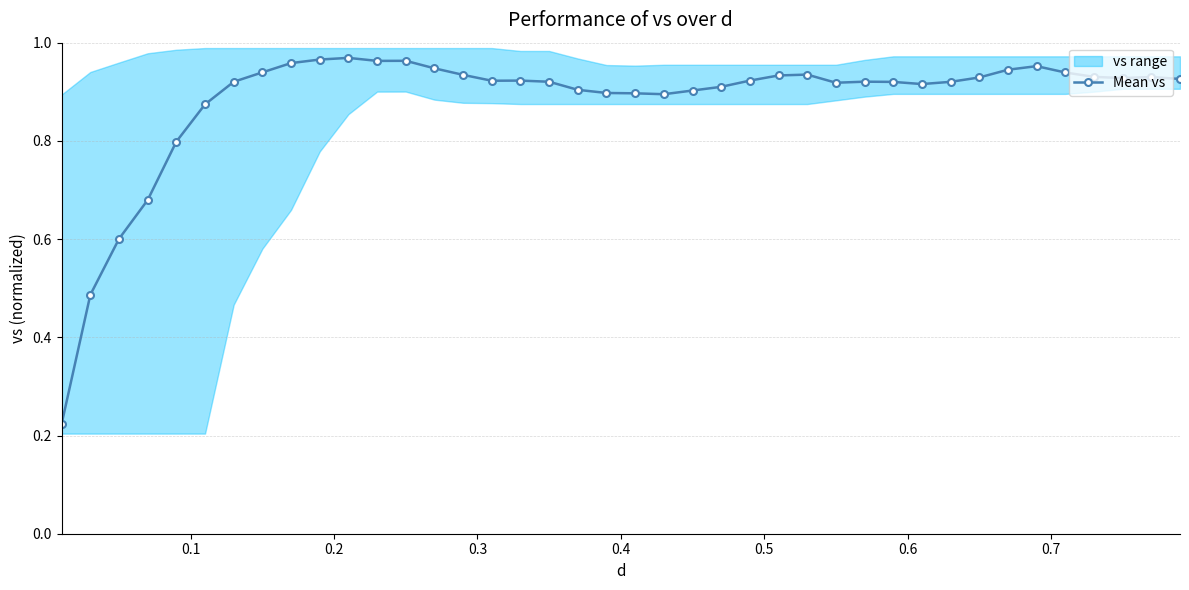

True or false: the data shows 0.5 at 31.

False